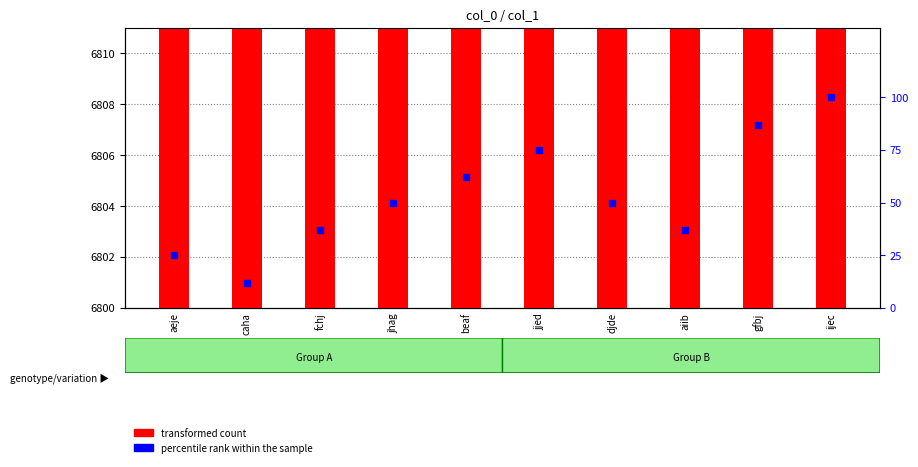

Which series has the largest total across all categories?

transformed count